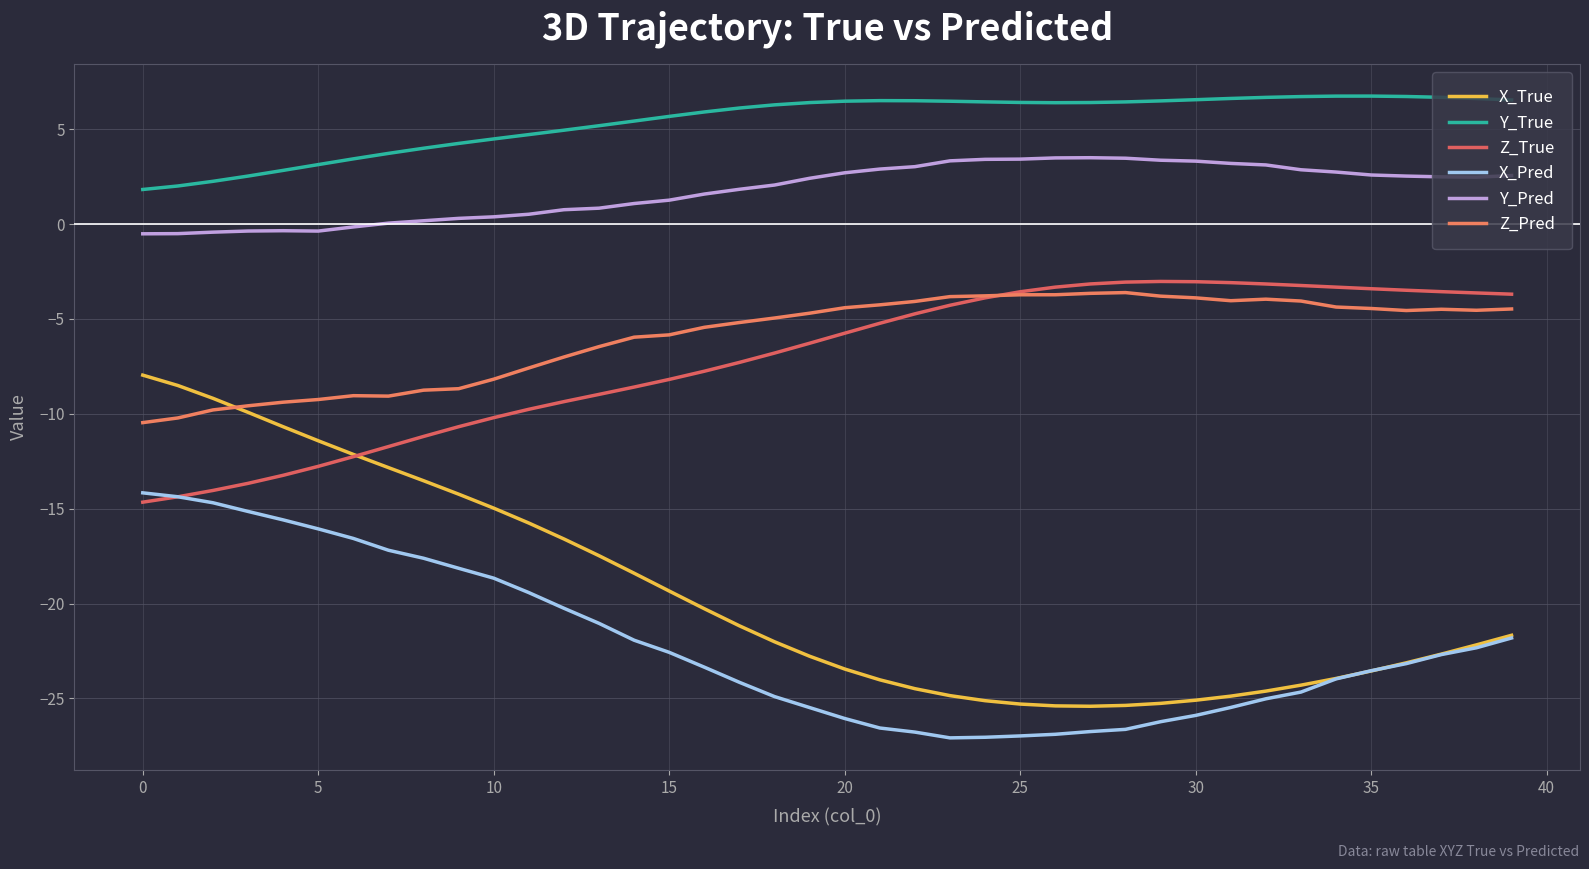

What is the label of the 38th point from the left?

37